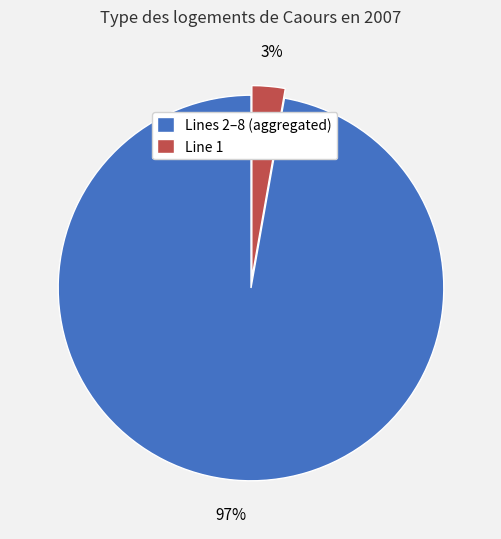

Do Lines 2–8 (aggregated) and Line 1 together represent more than half of the pie?

Yes